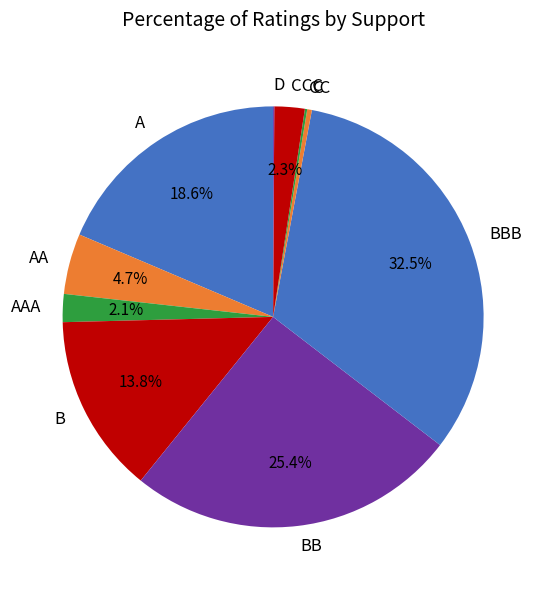

What is the largest slice in the pie chart?

BBB